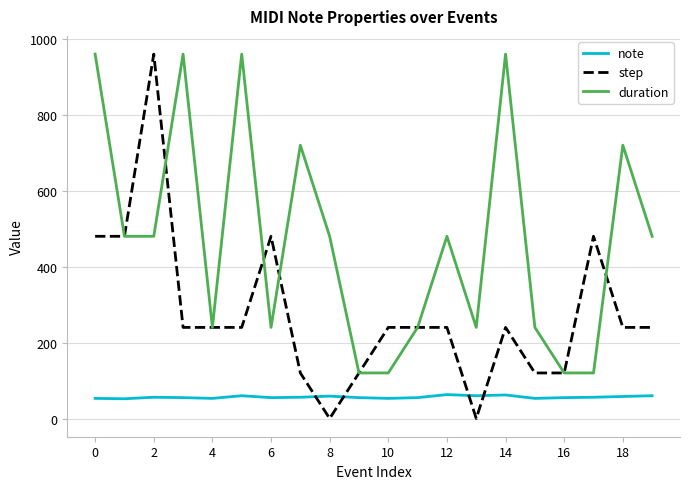

Rank the series by their average value, from lowest to highest.

note, step, duration